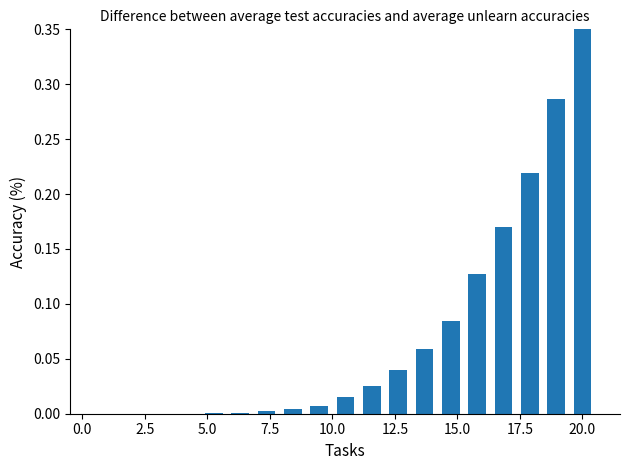

How many data points does each series have?

20